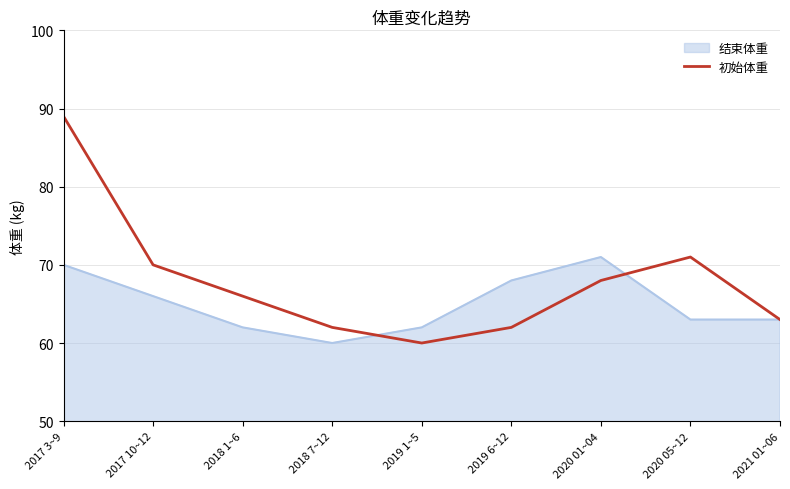

What position from the right is 2020 05~12?

2